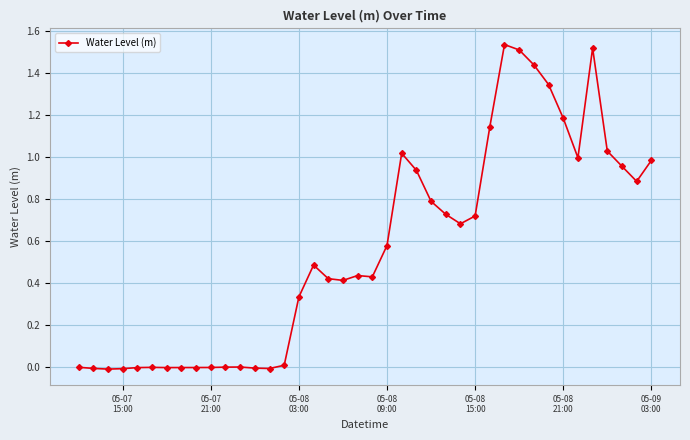

Count the number of data series in this chart.

1